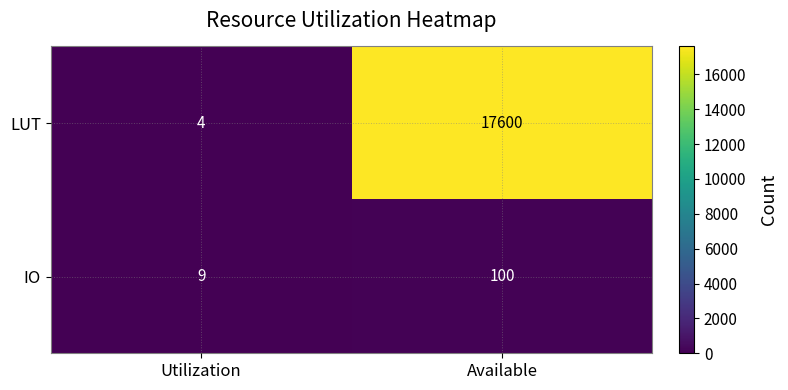

Rank the series by their average value, from lowest to highest.

IO, LUT